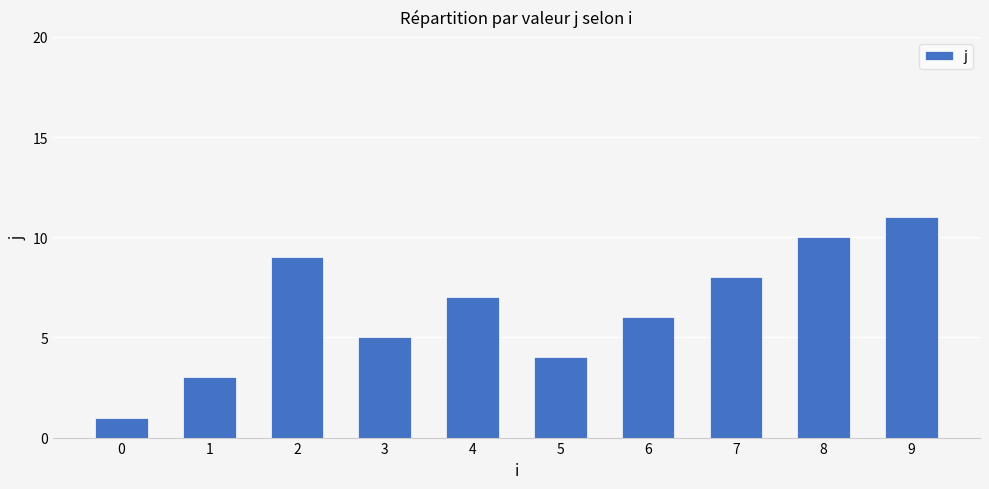

How many bars are there in total?

10